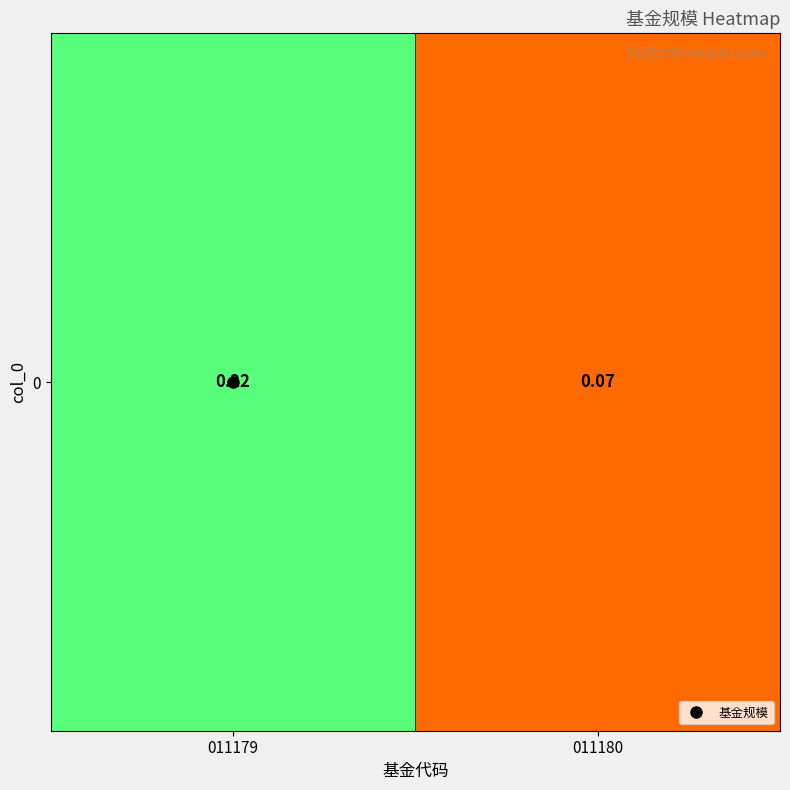

Rank the categories by value from lowest to highest.

011180, 011179